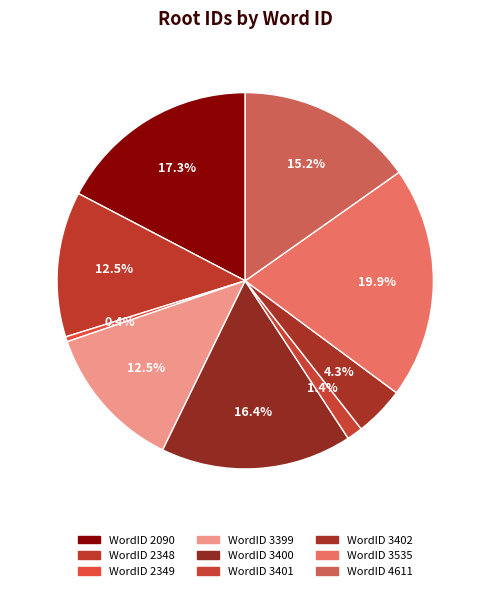

Which category has the biggest portion of the pie?

WordID 3535